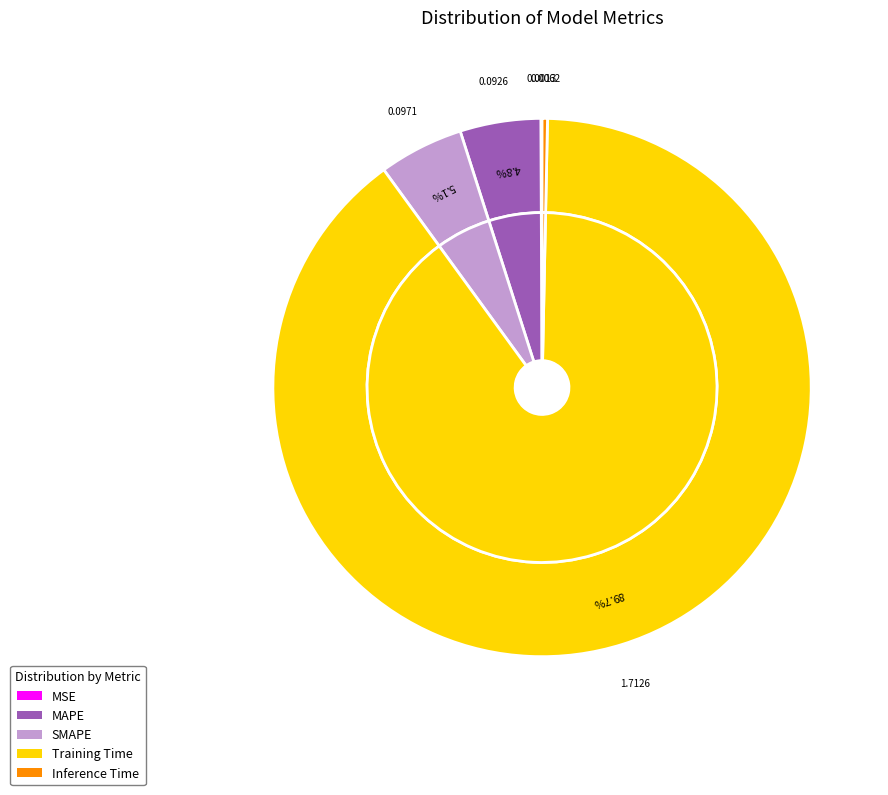

What percentage is NOT represented by SMAPE?

94.9%